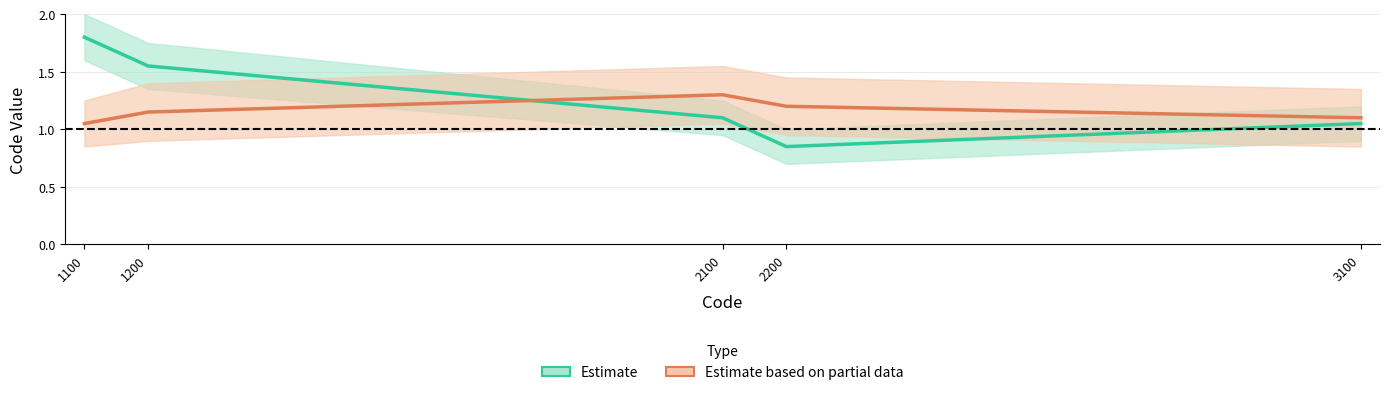

After their last crossing, which series has the higher values: Estimate based on partial data or Estimate?

Estimate based on partial data